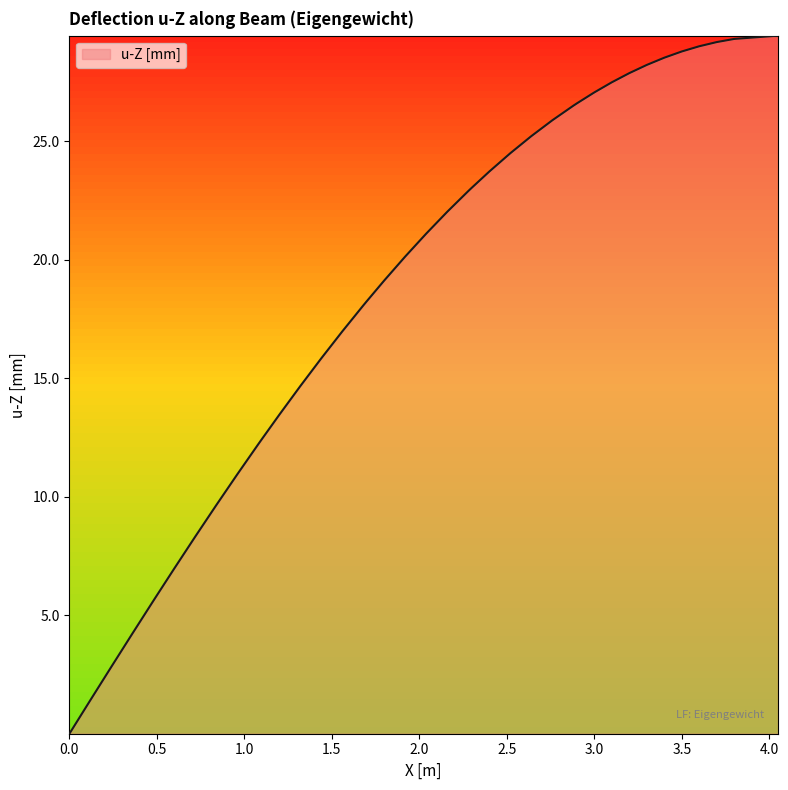

What is the greatest value displayed?

29.5